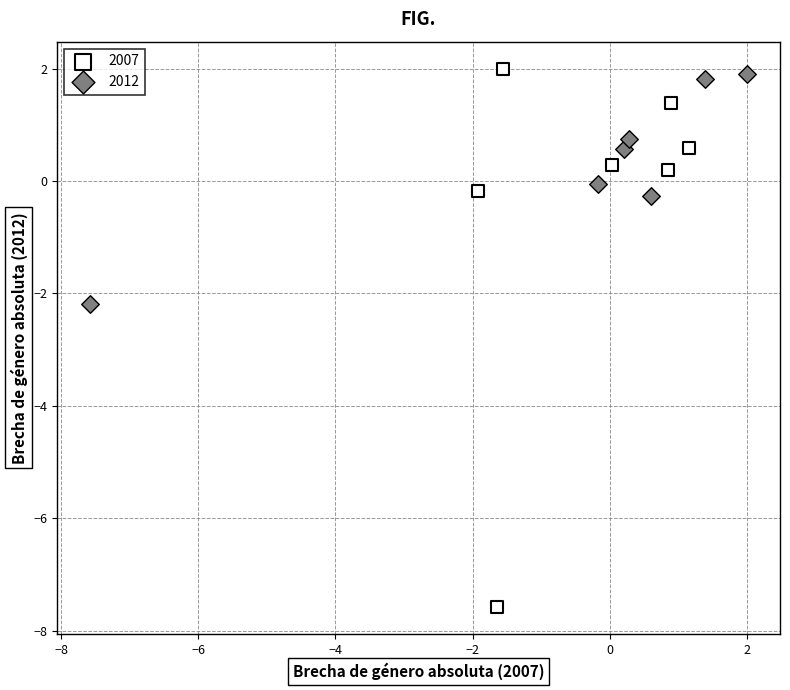

Which series has the widest spread of Y values?

2007